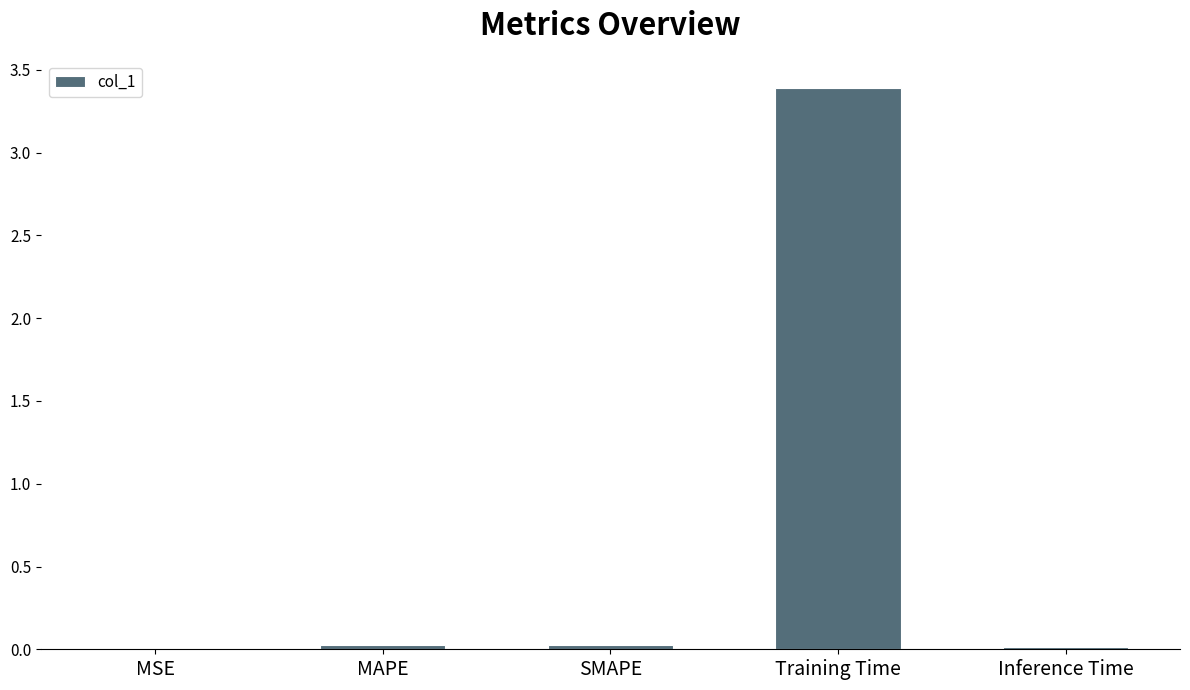

Which label corresponds to the largest value in the chart?

Training Time